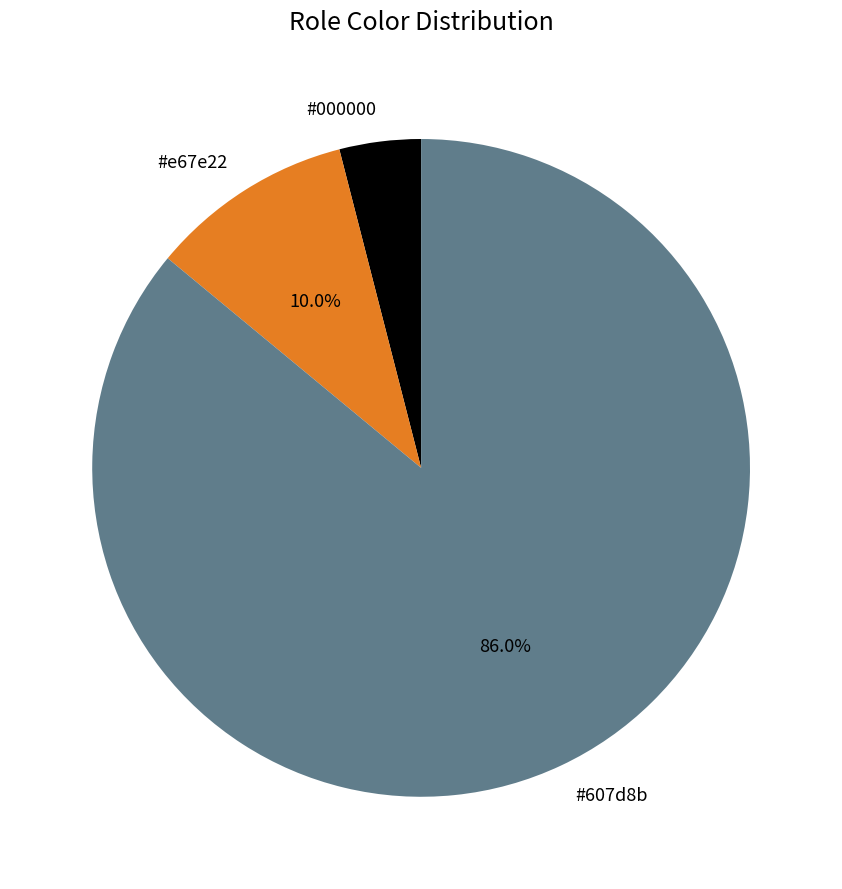

Count the number of slices in the pie.

3